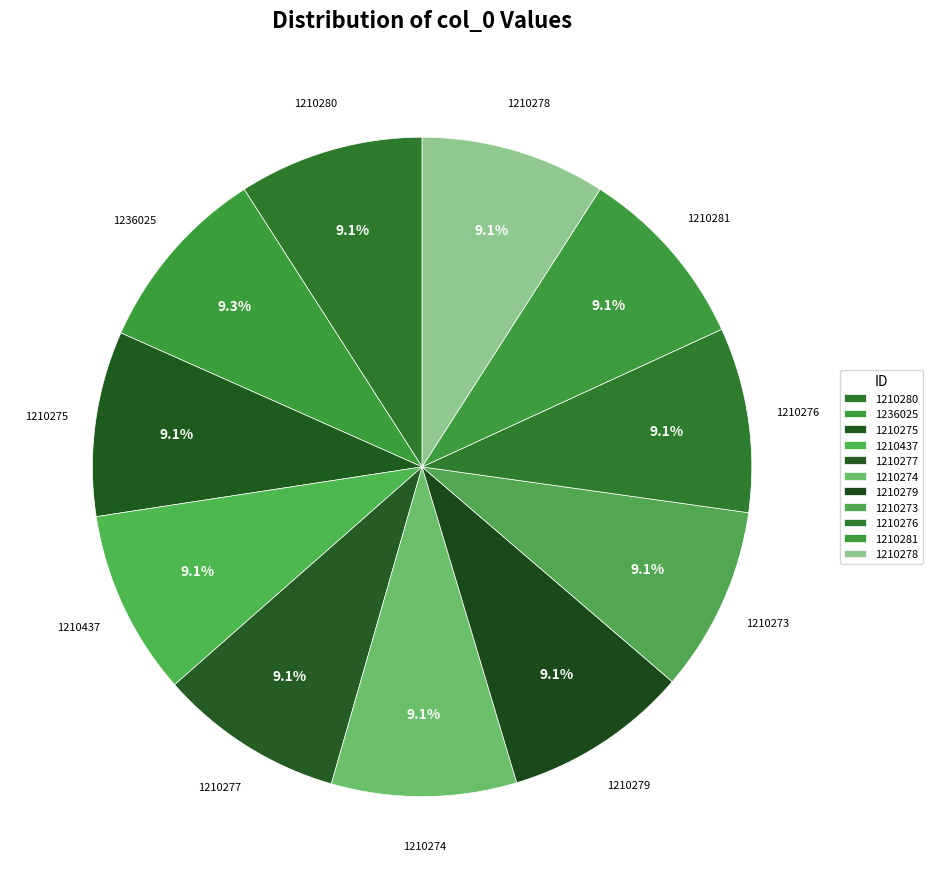

How many segments does this pie chart have?

11